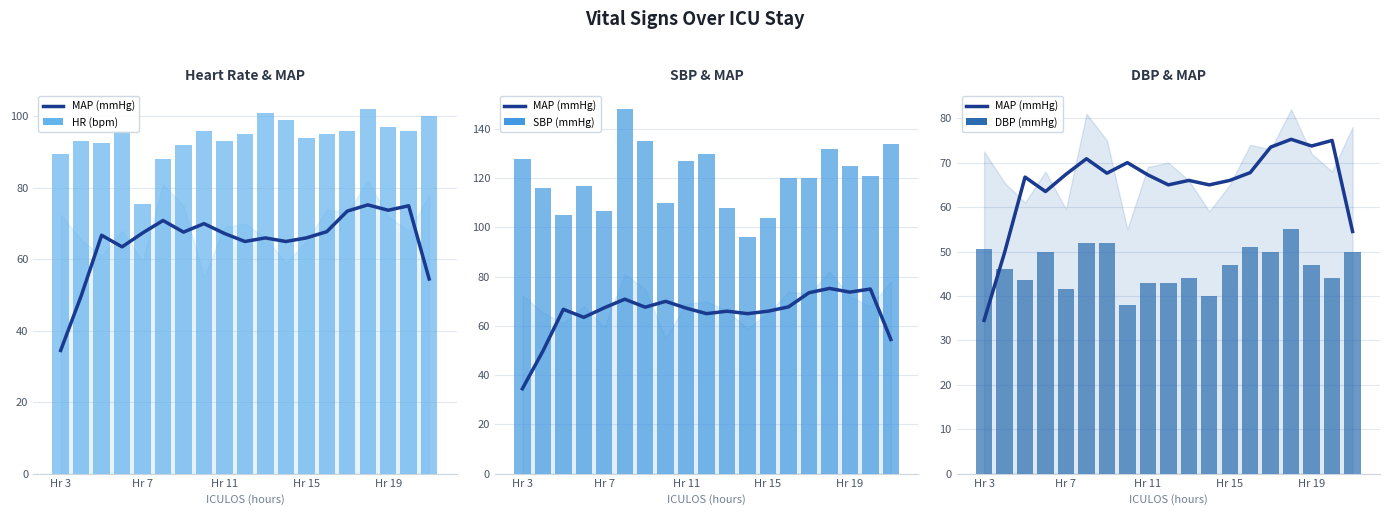

Does the chart contain any negative values?

No